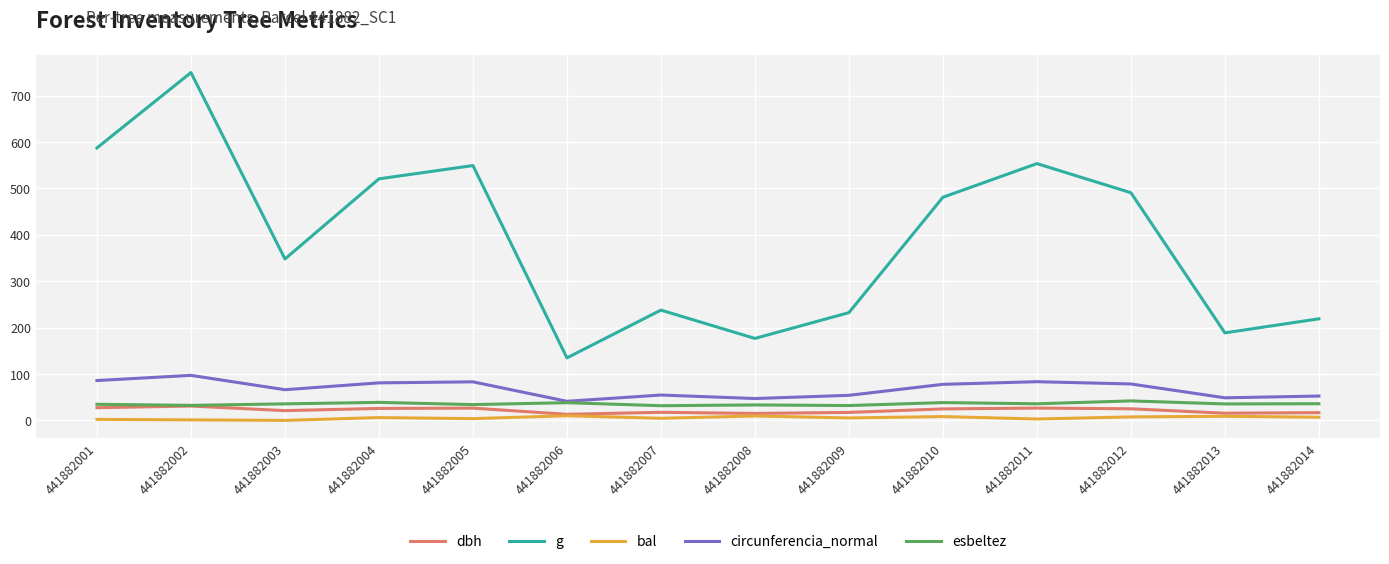

Is the value of circunferencia_normal at 441882010 greater than the value of esbeltez at 441882011?

Yes